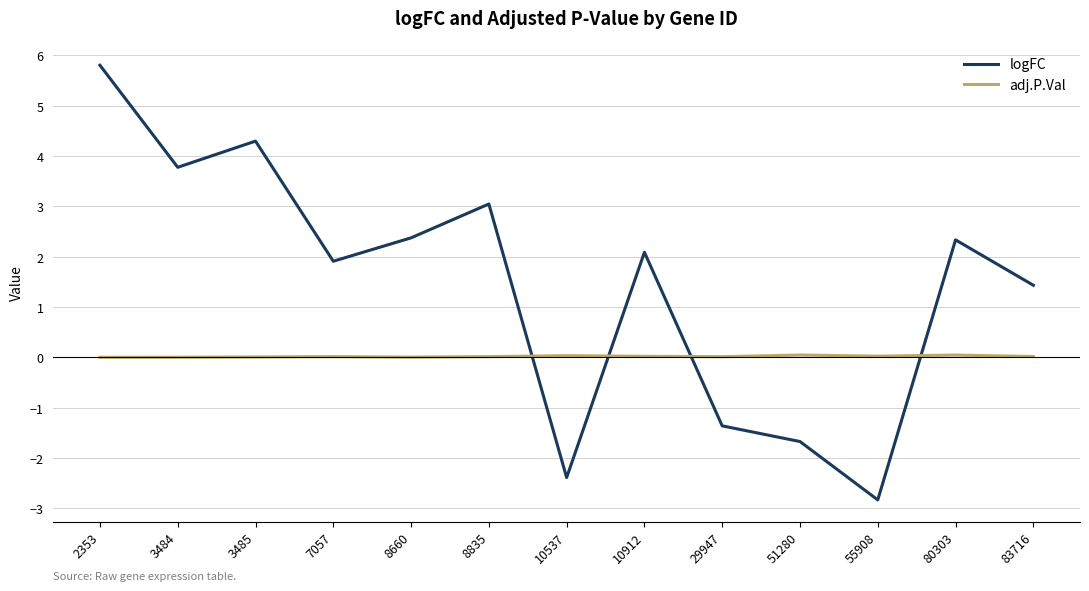

The value of logFC at 29947 is -1.4. True or false?

True